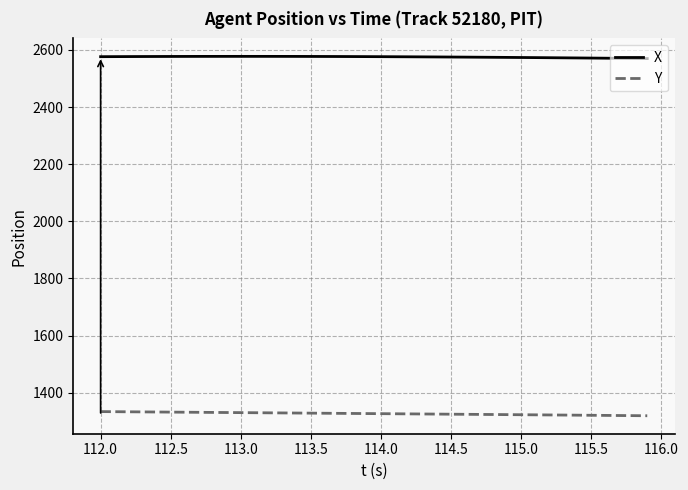

List the series in order of their overall mean, highest first.

X, Y